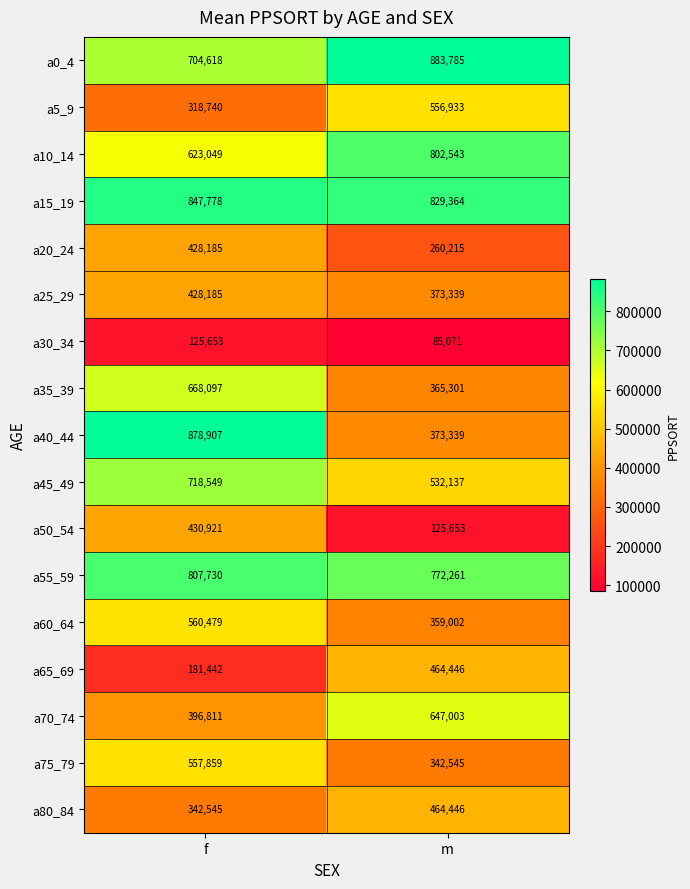

What value does the a75_79 series have at m?

342545